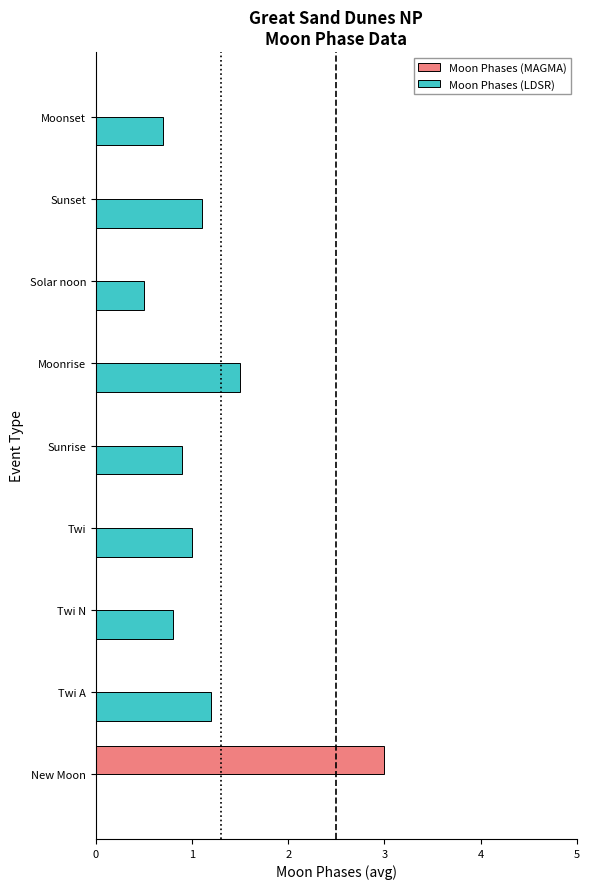

Is the value of Moon Phases (LDSR) at Twi greater than the value of Moon Phases (MAGMA) at Twi A?

Yes